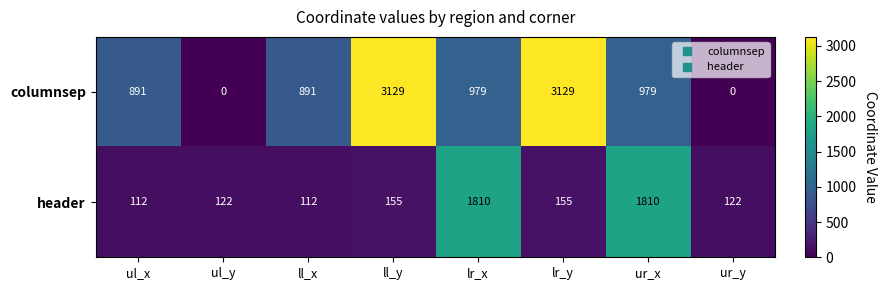

Reading left to right, list all the values displayed in this chart.

columnsep: ul_x=891	ul_y=0	ll_x=891	ll_y=3129	lr_x=979	lr_y=3129	ur_x=979	ur_y=0
header: ul_x=112	ul_y=122	ll_x=112	ll_y=155	lr_x=1810	lr_y=155	ur_x=1810	ur_y=122